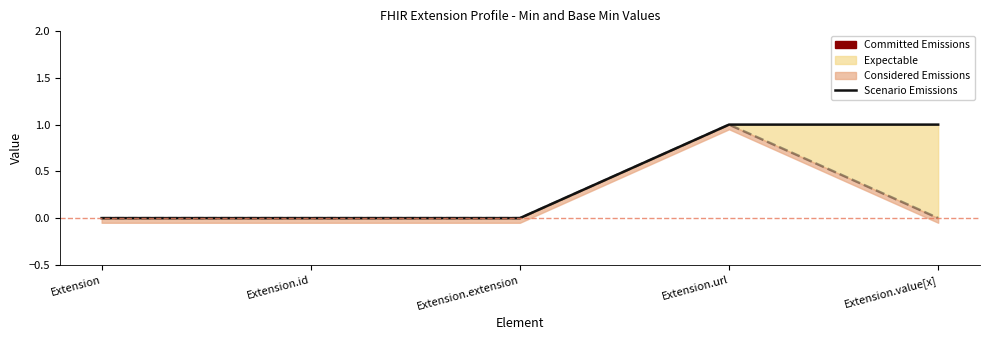

Where is the data nearest to the value 0?

Extension